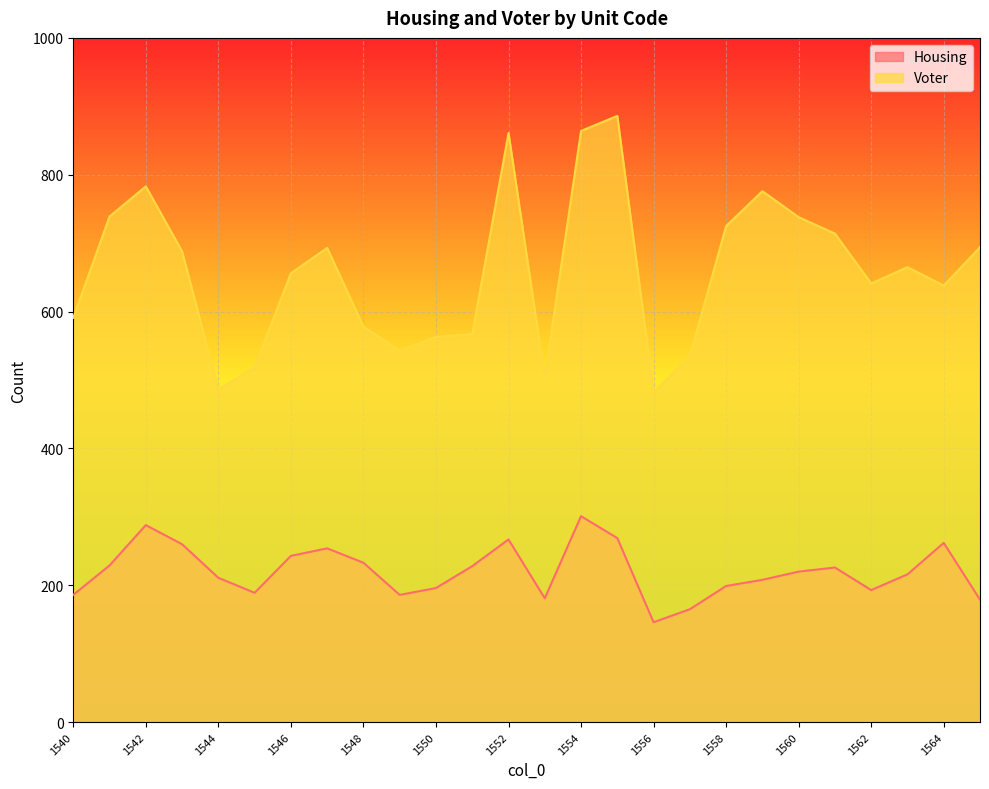

True or false: Voter and Housing cross at least once.

False